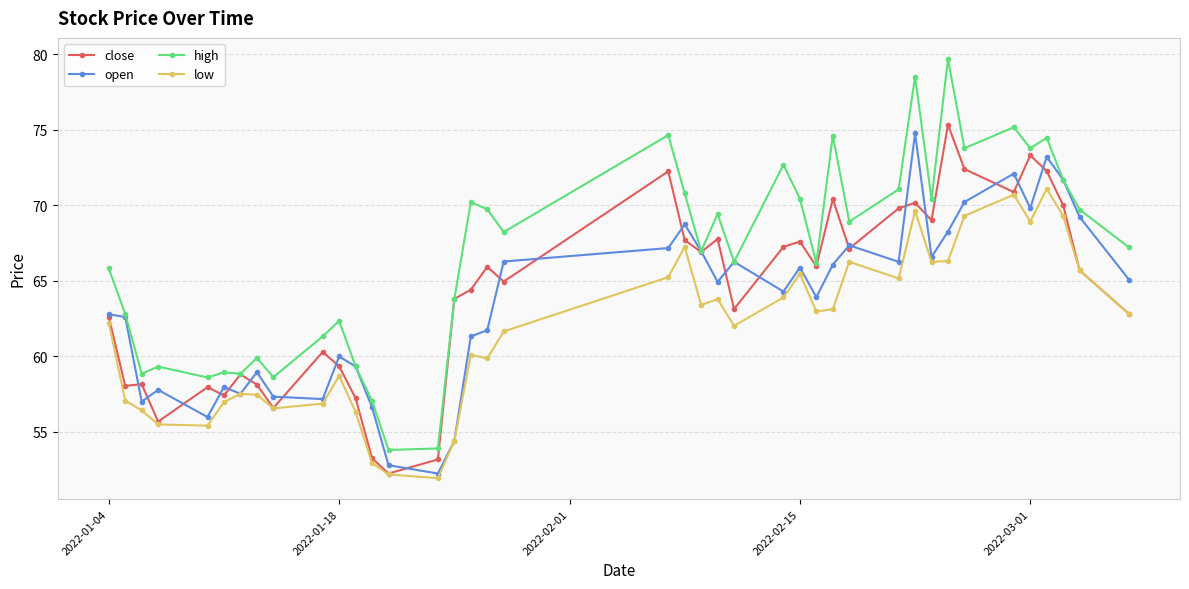

Rank the series by their maximum value, from lowest to highest.

low, open, close, high